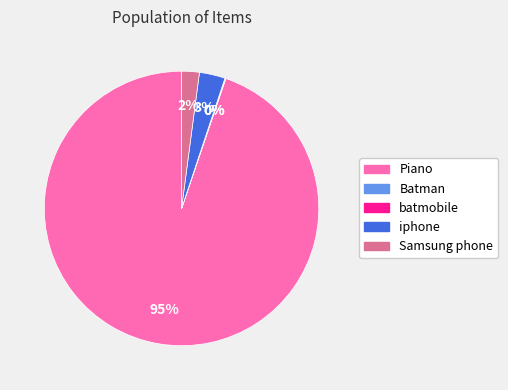

Do iphone and Piano together represent more than half of the pie?

Yes